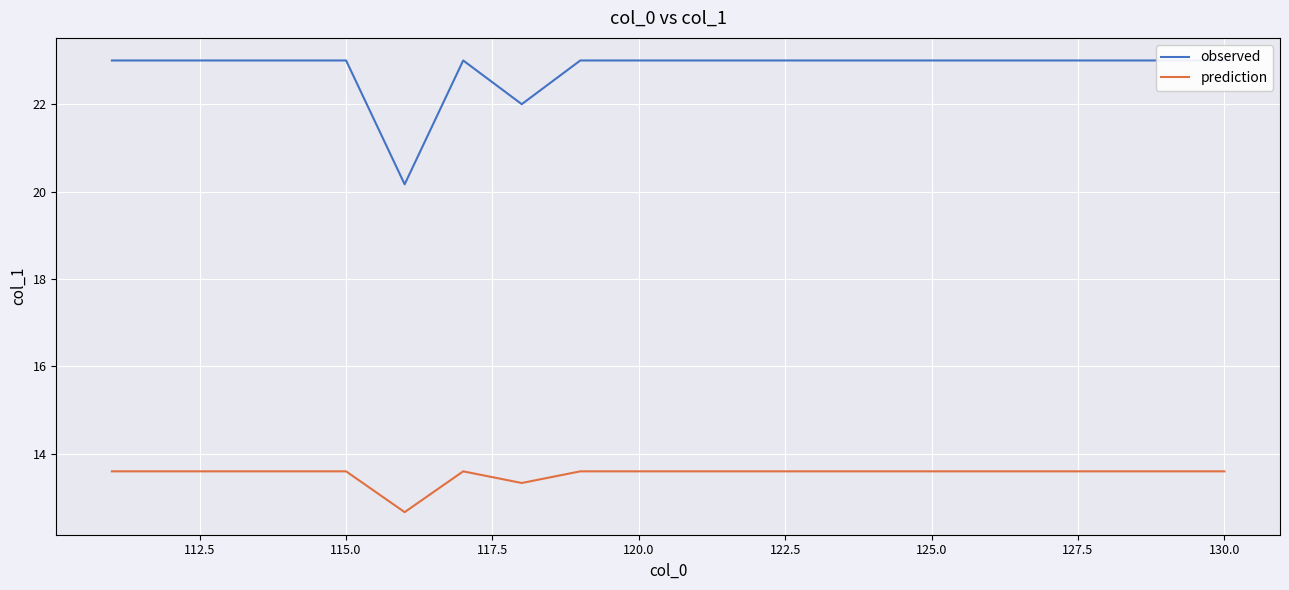

True or false: prediction has more than 2 interior local peaks.

False